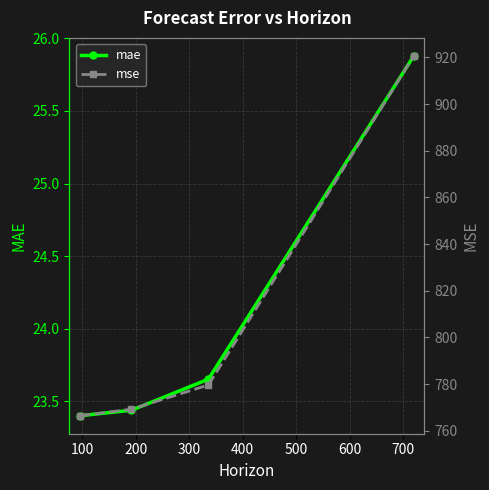

True or false: mae has more than 0 points higher than both neighbors.

False